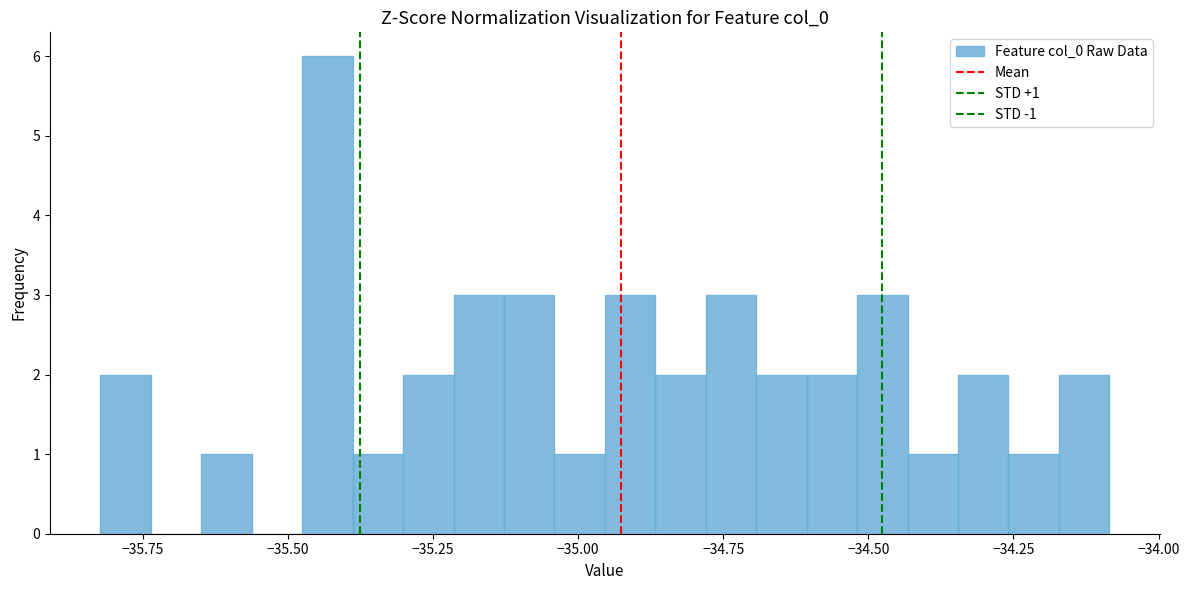

Read against the x-axis, roughly where is the centre of the tallest bar?

-35.45